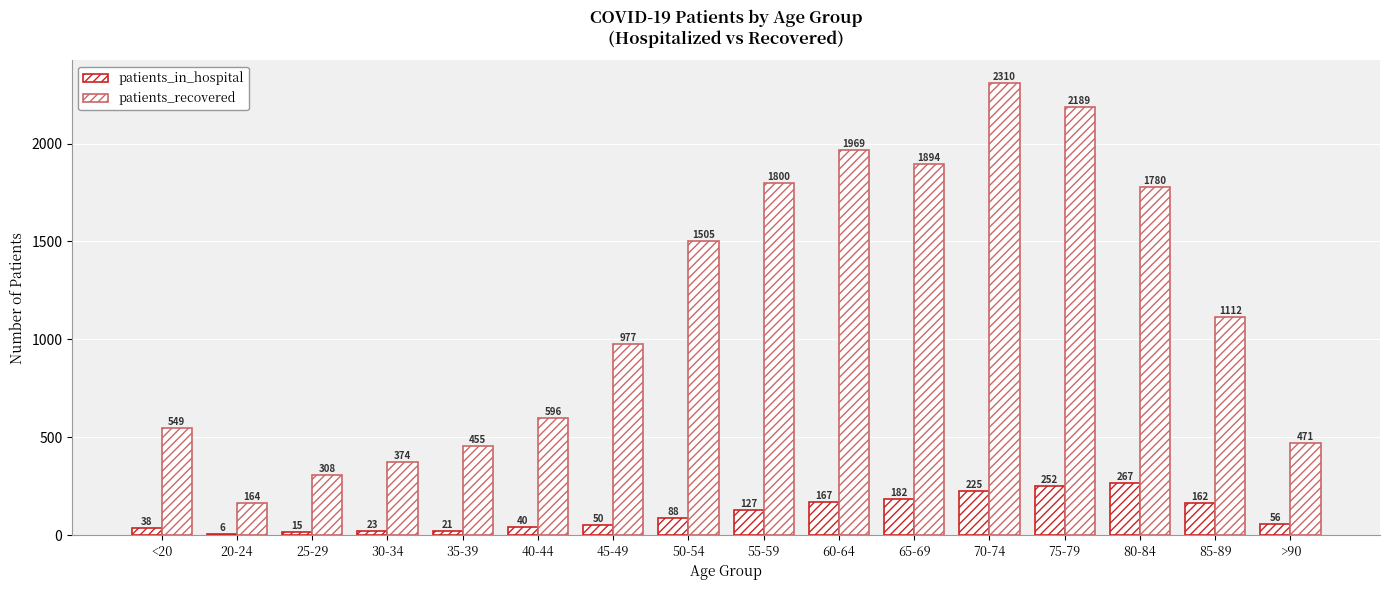

How many data points does each series have?

16